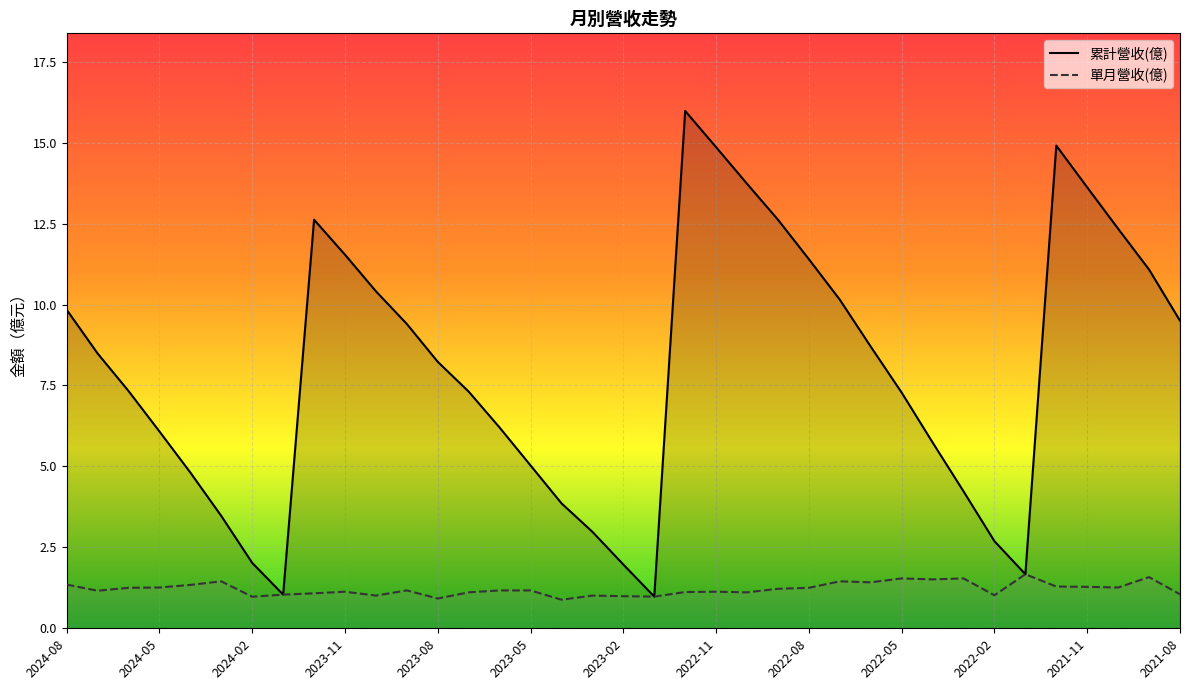

Is it true that 累計營收(億) equals 6.5 at 2021-08?

False